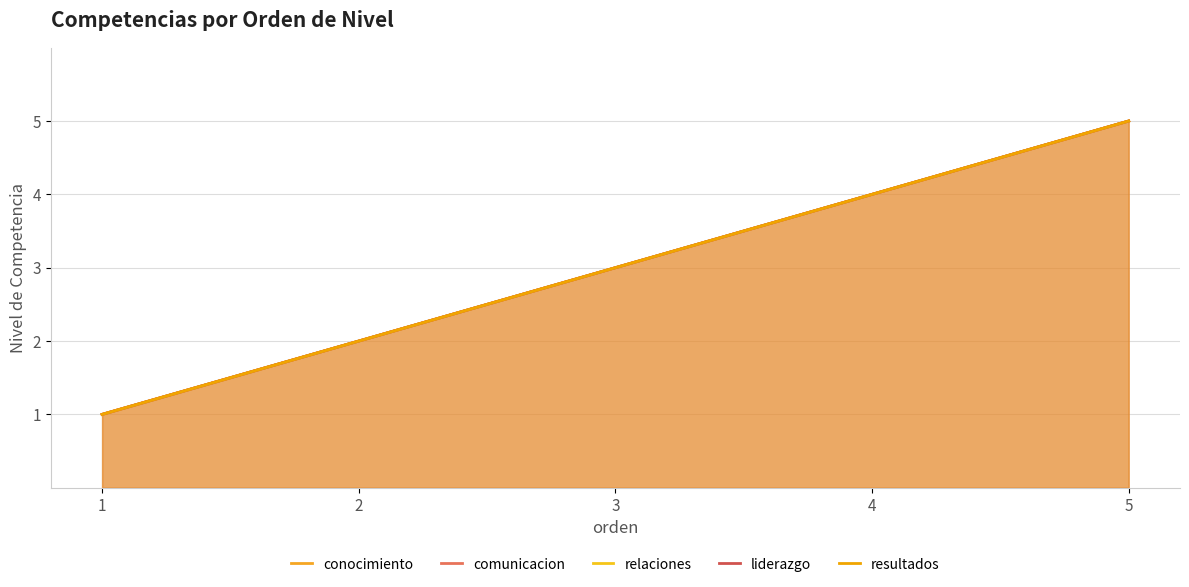

At how many categories does at least one series exceed 3?

2